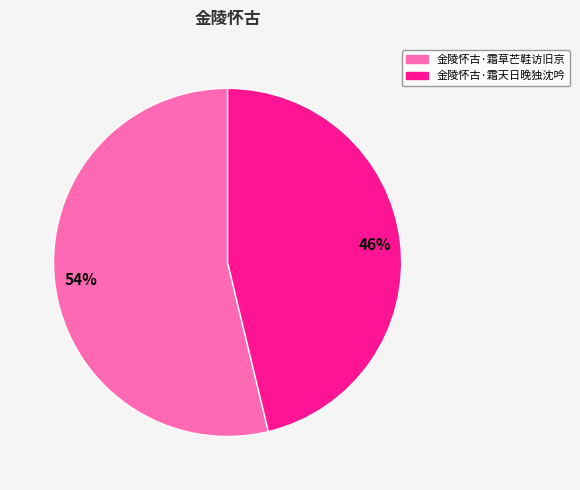

Which has a higher value, 金陵怀古·霜草芒鞋访旧京 or 金陵怀古·霜天日晚独沈吟?

金陵怀古·霜草芒鞋访旧京